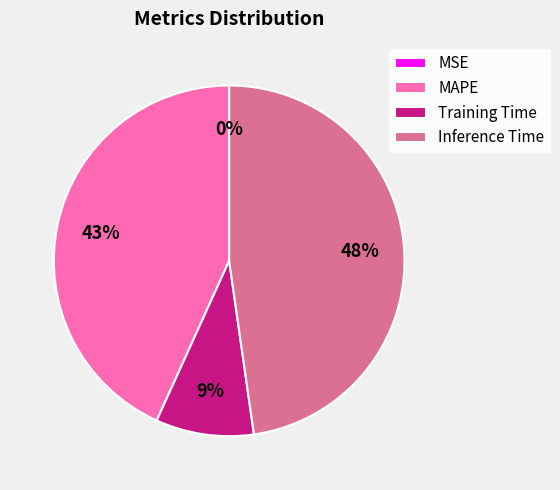

To the nearest percent, what is the average slice percentage?

25%